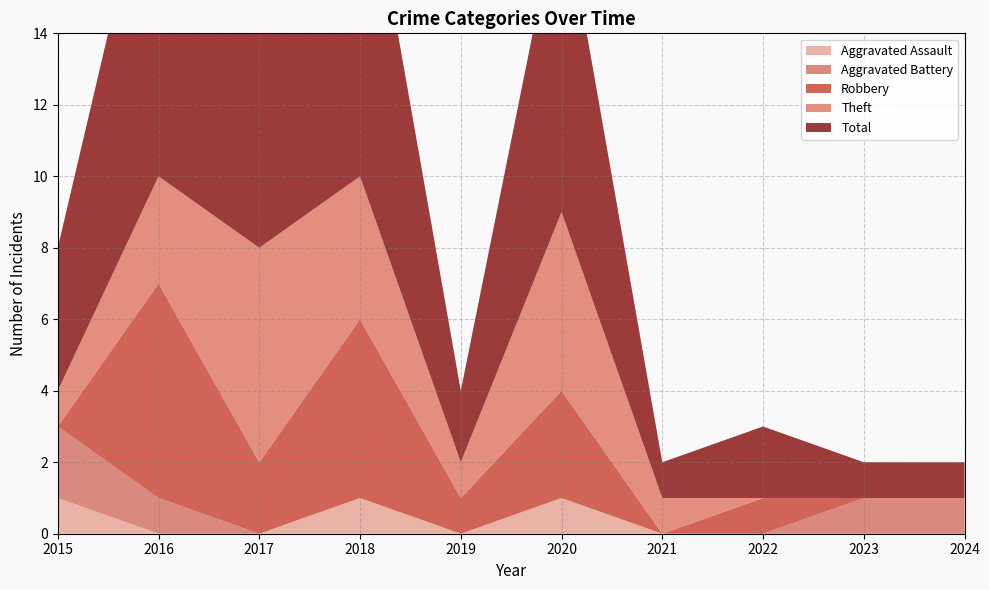

Reading left to right, extract all data points from this chart.

Aggravated Assault: 2015=1	2016=0	2017=0	2018=1	2019=0	2020=1	2021=0	2022=0	2023=0	2024=0
Aggravated Battery: 2015=2	2016=1	2017=0	2018=0	2019=0	2020=0	2021=0	2022=0	2023=1	2024=1
Robbery: 2015=0	2016=6	2017=2	2018=5	2019=1	2020=3	2021=0	2022=1	2023=0	2024=0
Theft: 2015=1	2016=3	2017=6	2018=4	2019=1	2020=5	2021=1	2022=0	2023=0	2024=0
Total: 2015=4	2016=10	2017=8	2018=10	2019=2	2020=9	2021=1	2022=2	2023=1	2024=1